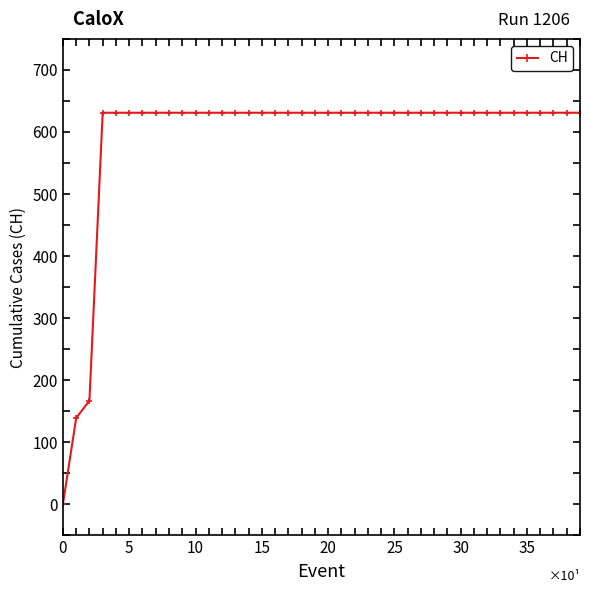

What is the value of the 33rd point from the left?

631